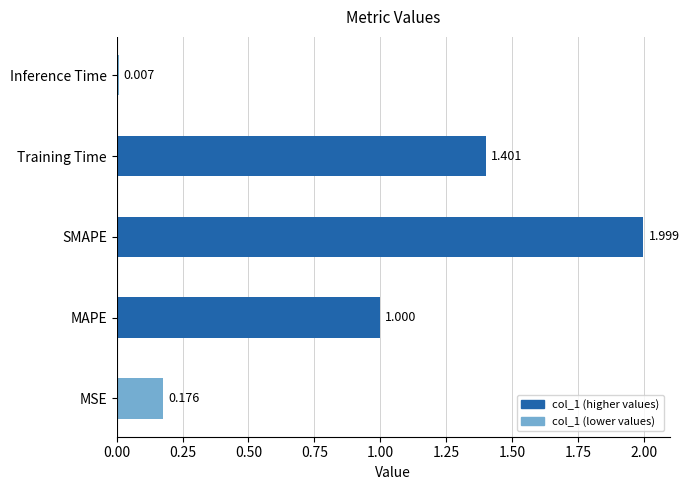

Which has a higher value, MSE or MAPE?

MAPE